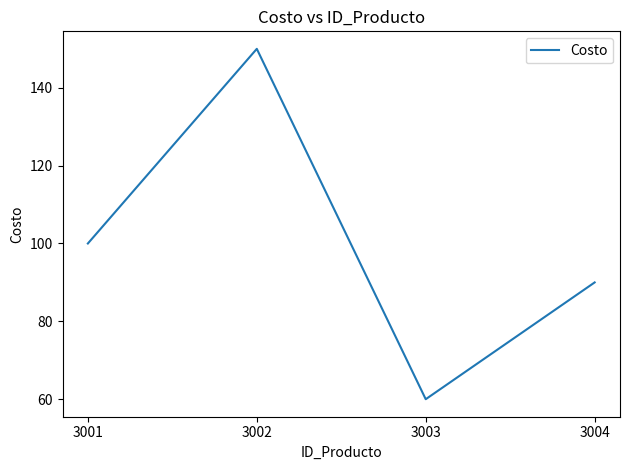

List the labels in order of value, smallest first.

3003, 3004, 3001, 3002